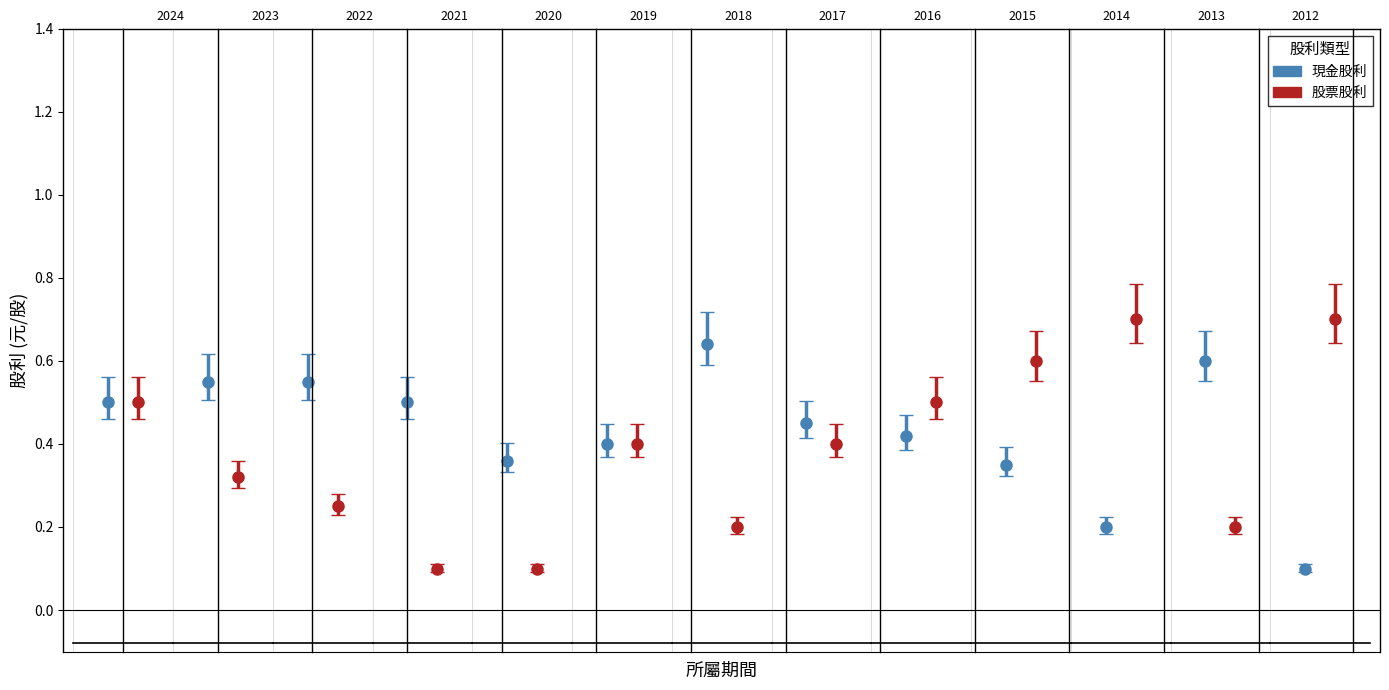

What is the maximum value shown in the chart?

0.7